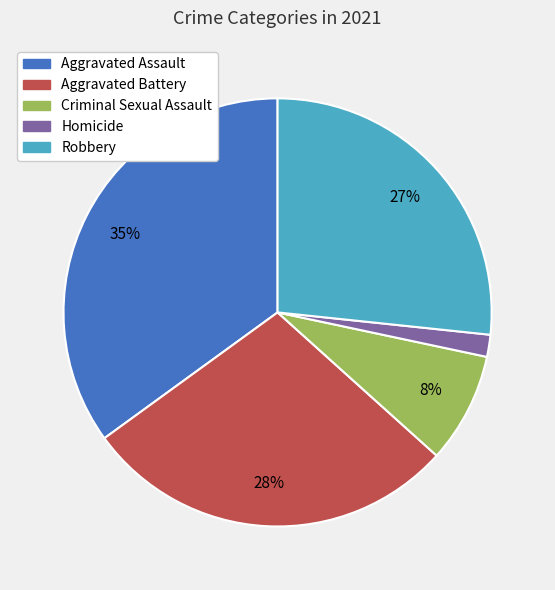

To the nearest percent, what is the combined percentage of Aggravated Battery and Aggravated Assault?

63%